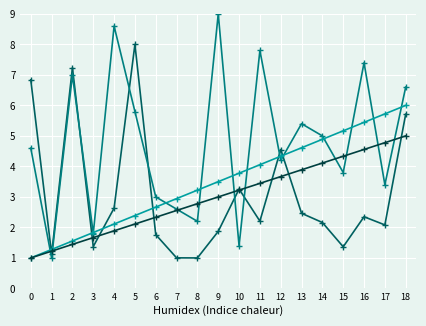

What is the spread (max minus min) of values at 10?

2.4